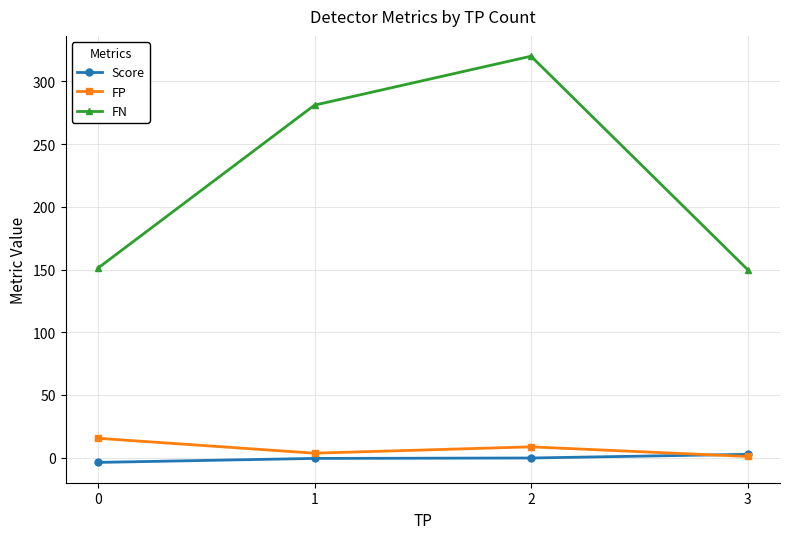

True or false: FN has more than 1 interior local peaks.

False